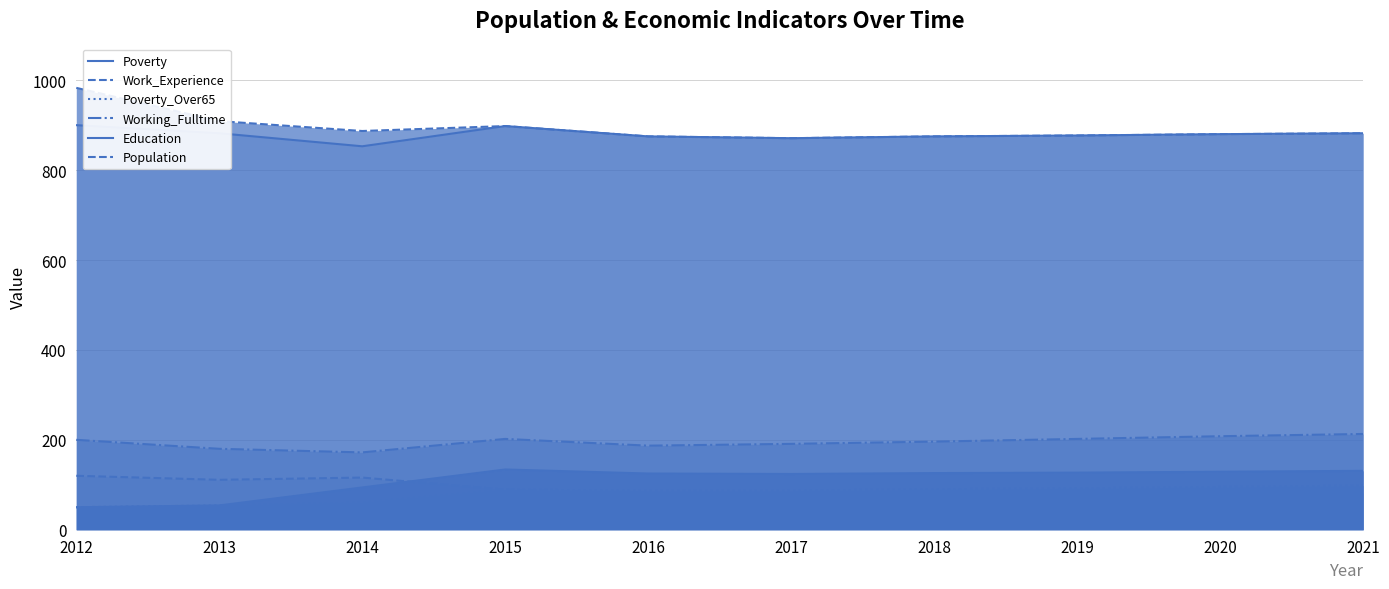

Reading right to left, list all the values displayed in this chart.

Poverty: 131	129	127	126	124	125	134	94	54	50
Work_Experience: 882	880	877	875	871	875	898	887	909	983
Poverty_Over65: 98	95	92	90	87	87	89	60	54	50
Working_Fulltime: 213	208	202	196	191	187	202	172	180	200
Education: 882	880	877	875	871	875	898	853	882	900
Population: 81	81	81	81	80	80	89	116	111	120